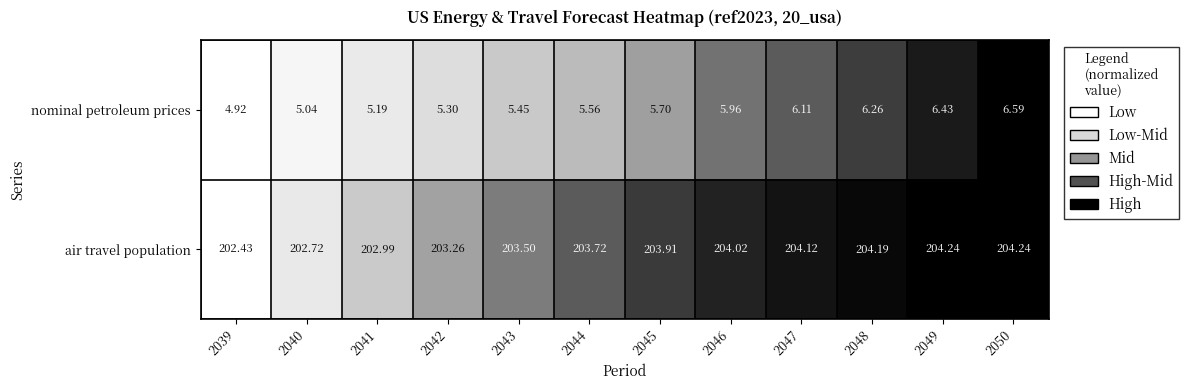

Rank the series at 2045 from highest to lowest value.

air travel population, nominal petroleum prices